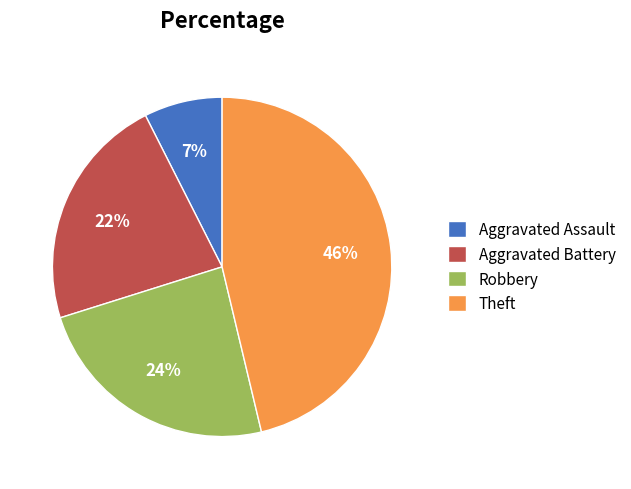

Which category has the smallest portion of the pie?

Aggravated Assault